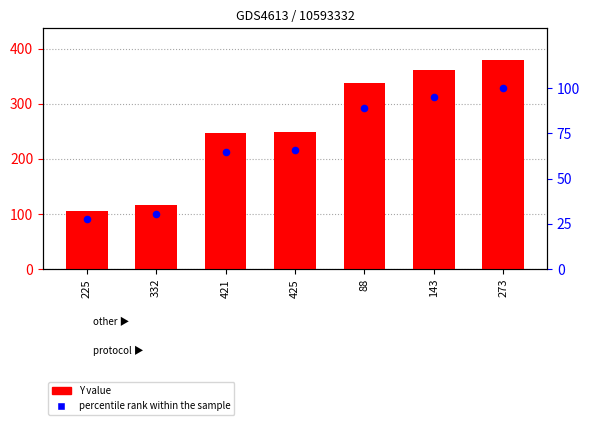

What are all the series names shown in the legend?

Y value, percentile rank within the sample